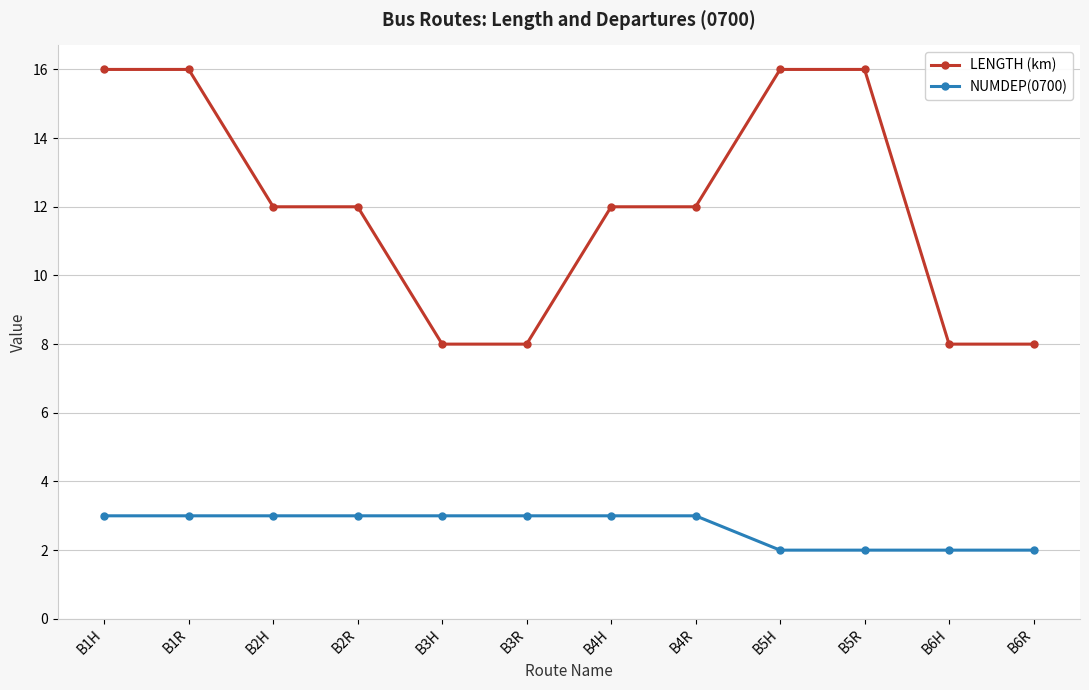

Reading left to right, extract all data points from this chart.

LENGTH (km): 16	16	12	12	8	8	12	12	16	16	8	8
NUMDEP(0700): 3	3	3	3	3	3	3	3	2	2	2	2